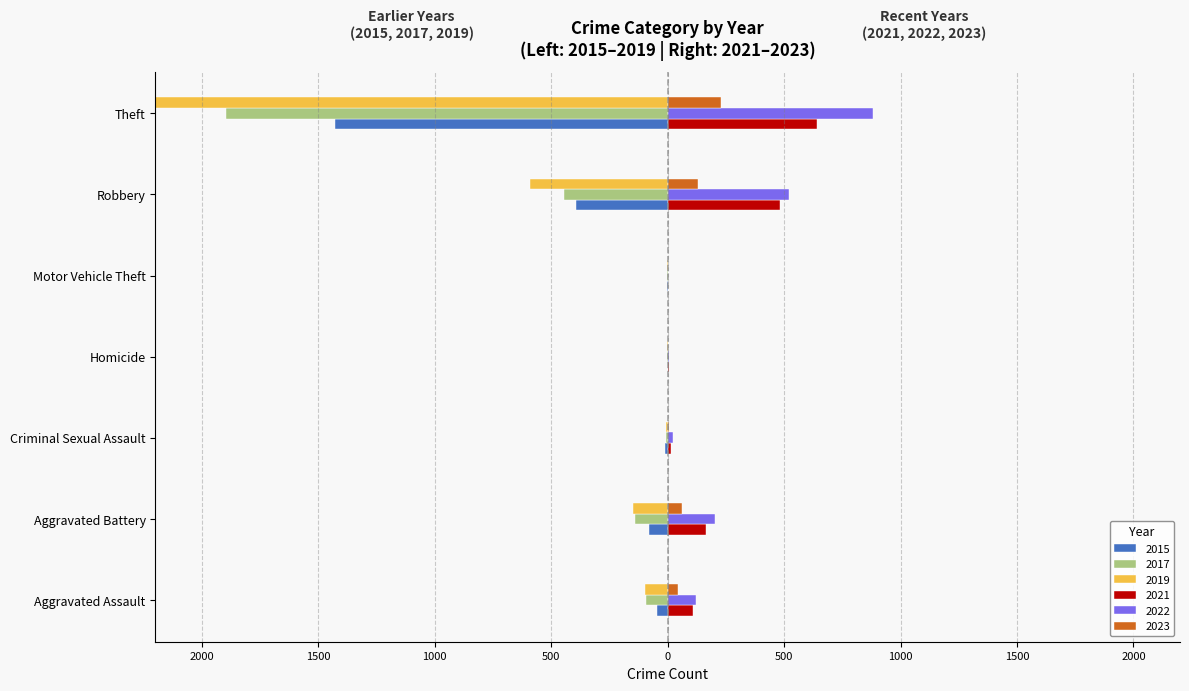

The 2017 series shows 0 at Motor Vehicle Theft. True or false?

False